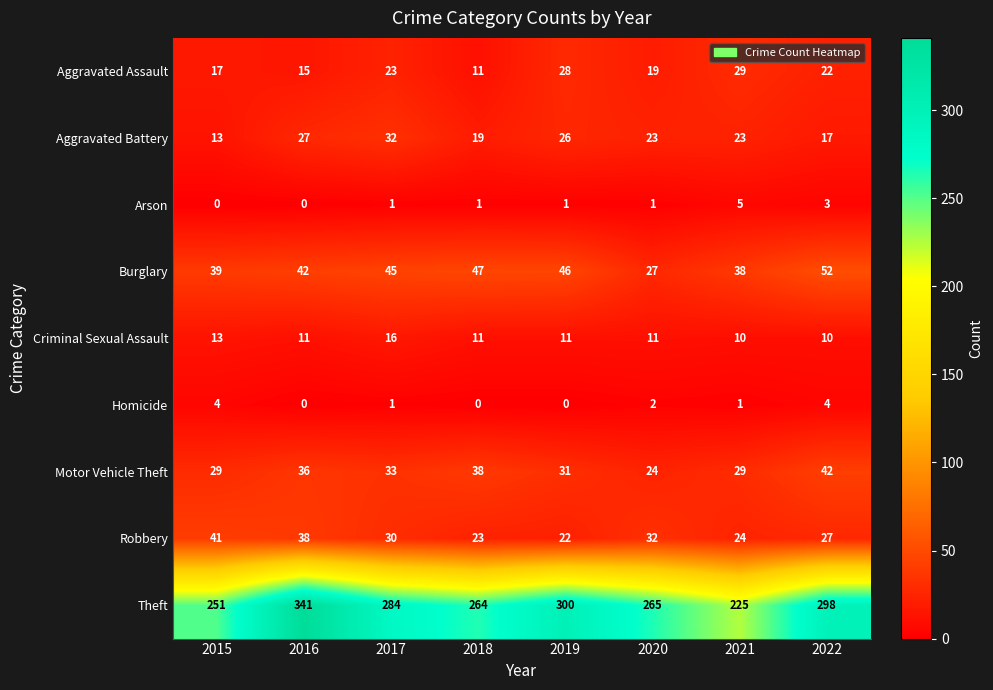

What is the sum of all Aggravated Assault values?

164